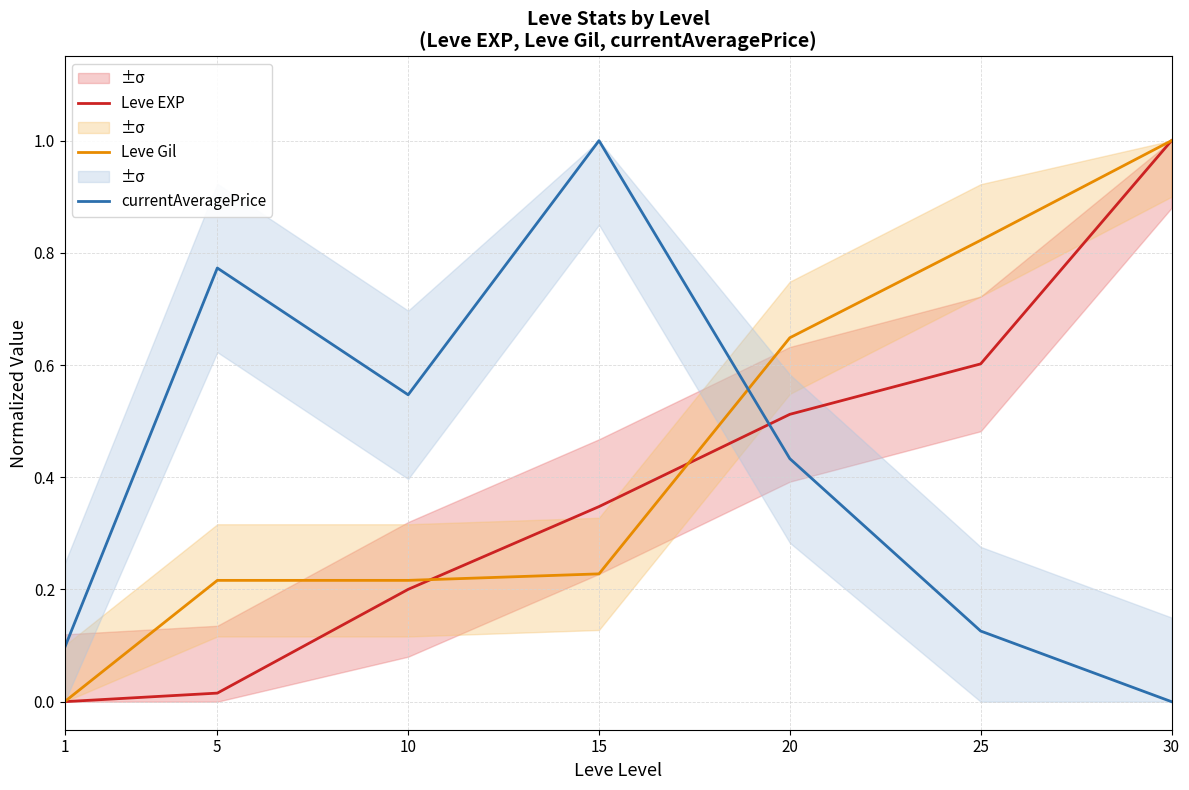

How many data points does each series have?

7